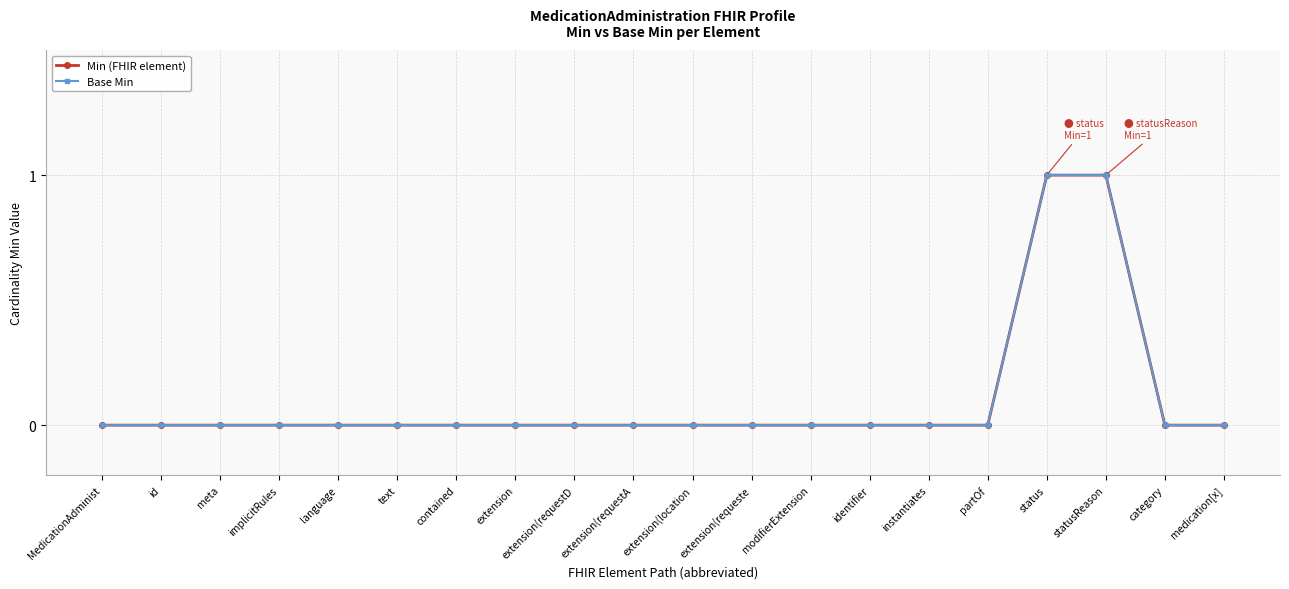

True or false: Base Min has more than 1 points higher than both neighbors.

False